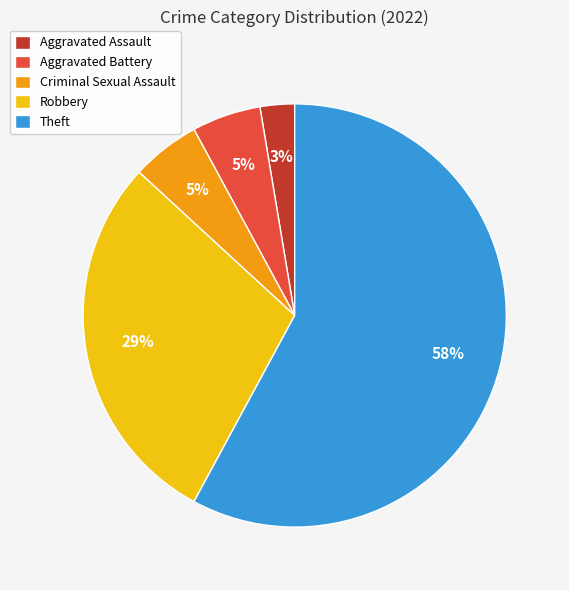

Which category has the smallest portion of the pie?

Aggravated Assault